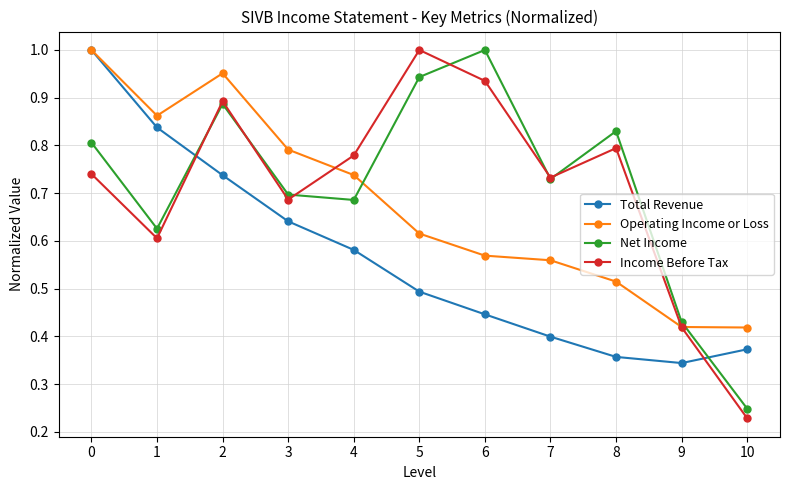

True or false: Operating Income or Loss has a value of 1.4 at 2.

False